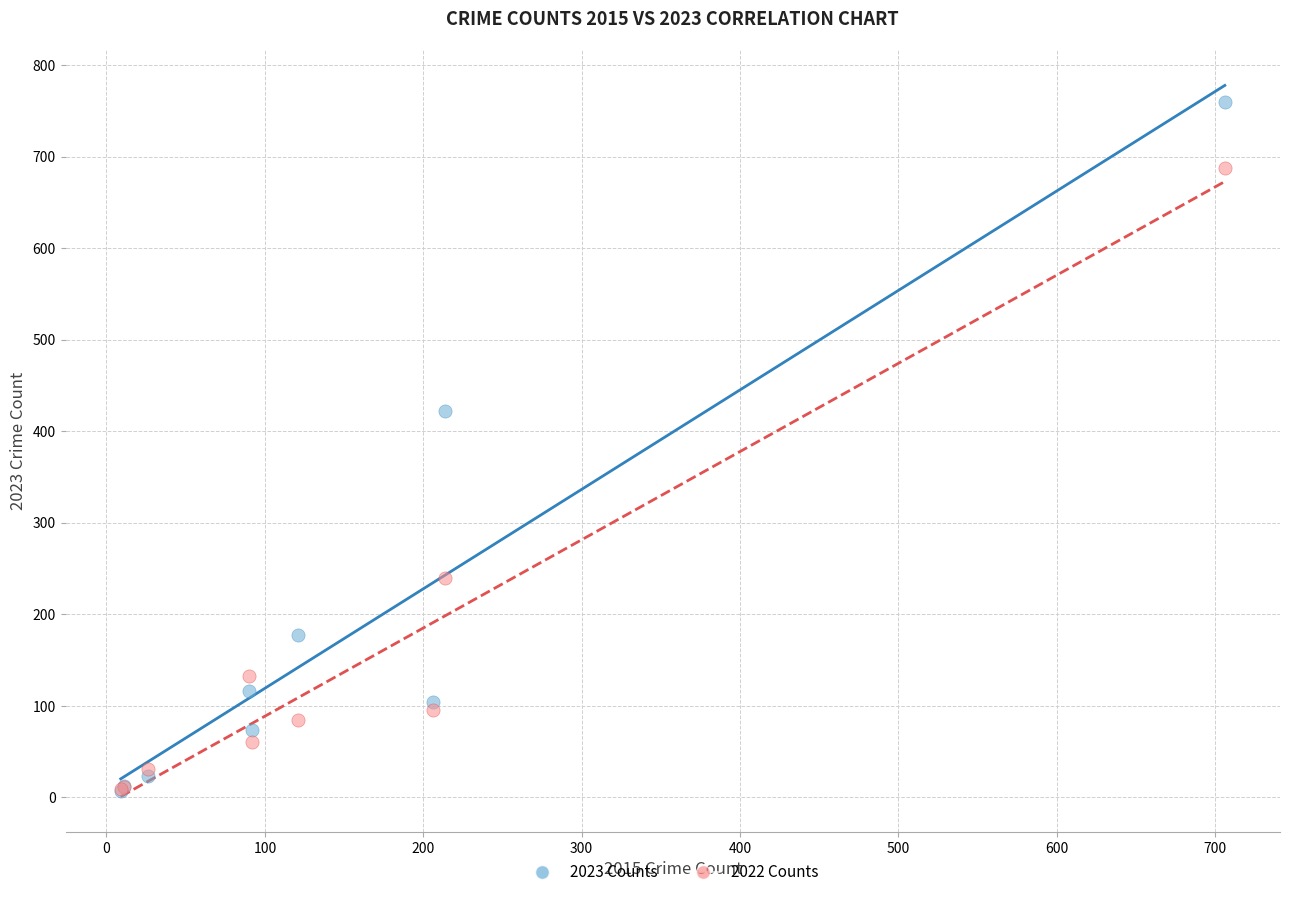

In the 2022 Counts series, what Y value is closest to 348?

240